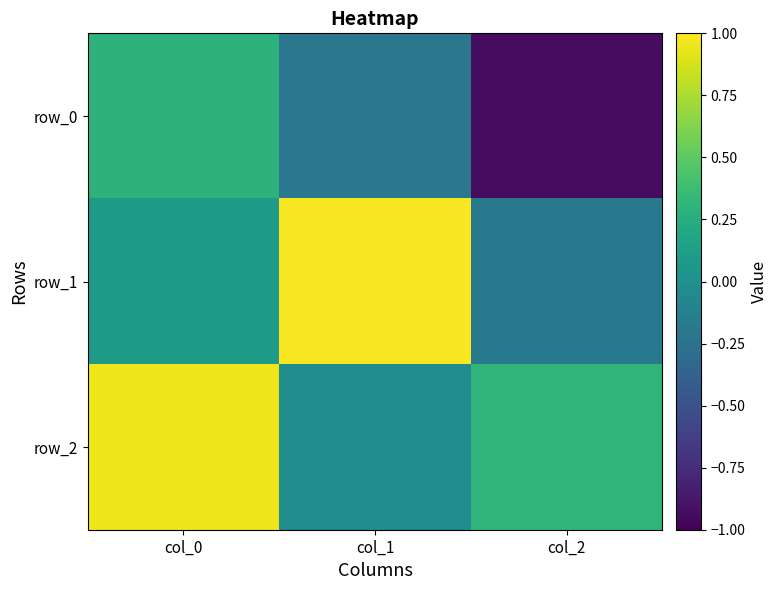

Which series changed the most between col_0 and col_1?

row_2